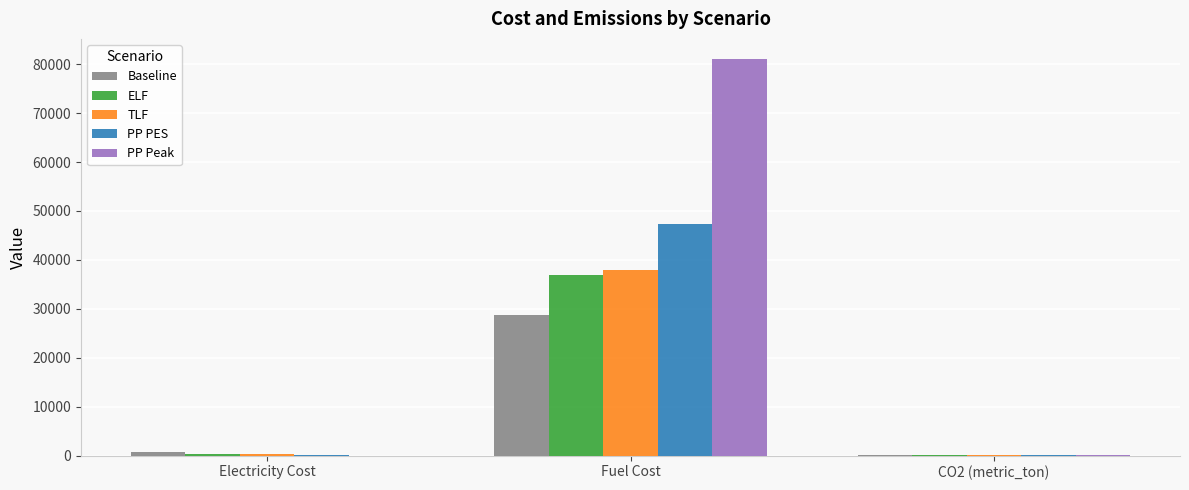

At which category does the chart reach its peak across all series?

Fuel Cost